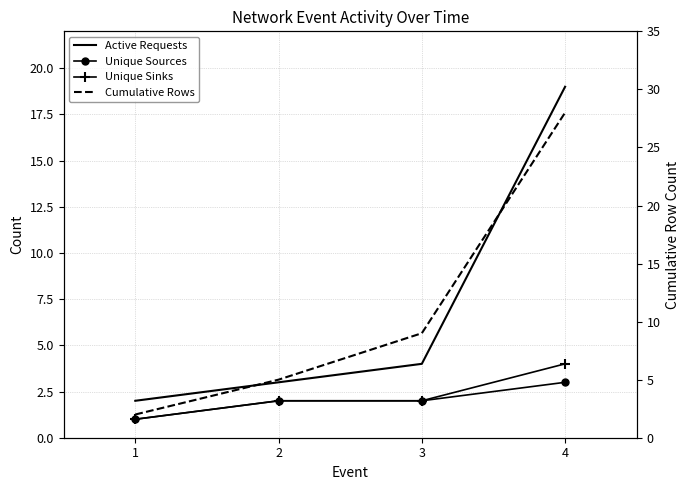

At which category is the sum across all series the highest?

4